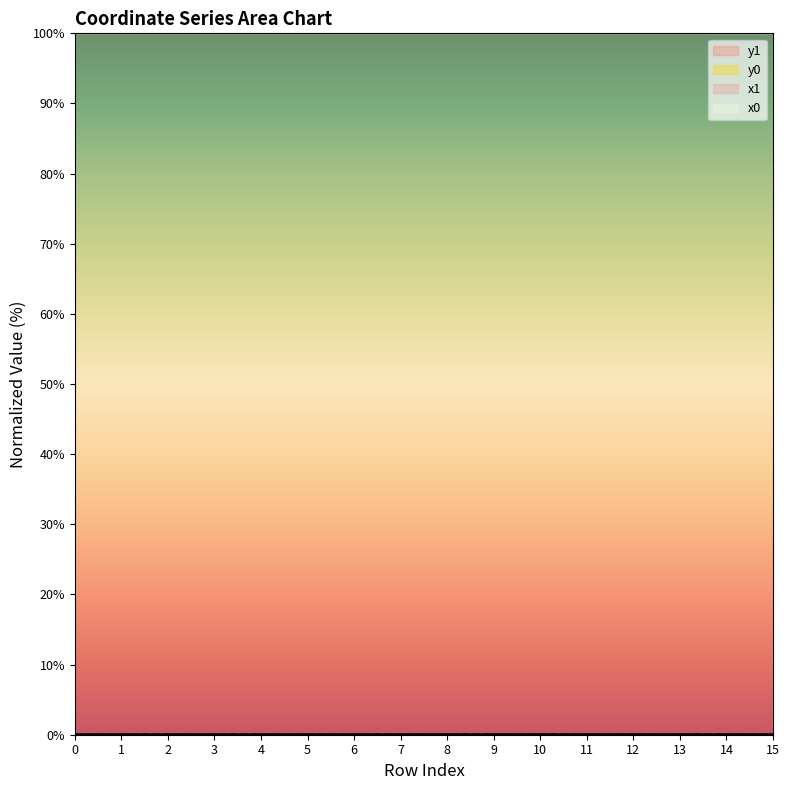

Does the chart display data point markers on the line(s)?

No